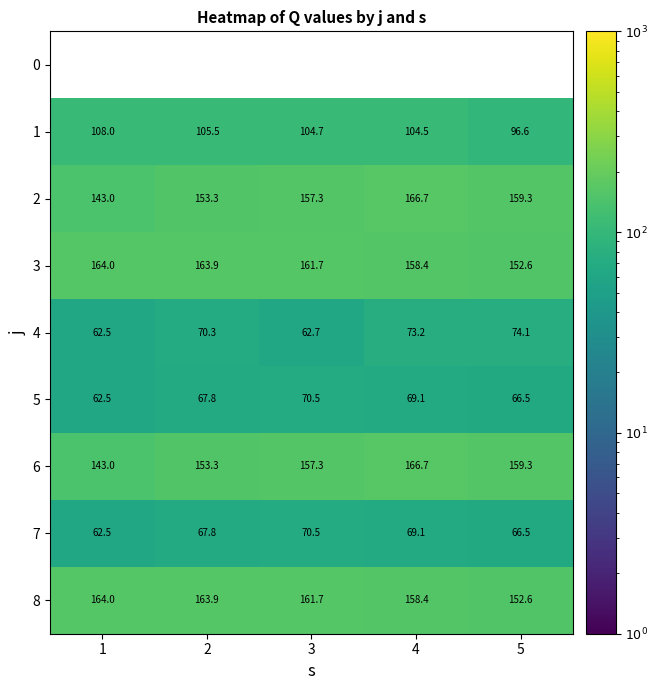

What is the minimum value shown in the chart?

62.5